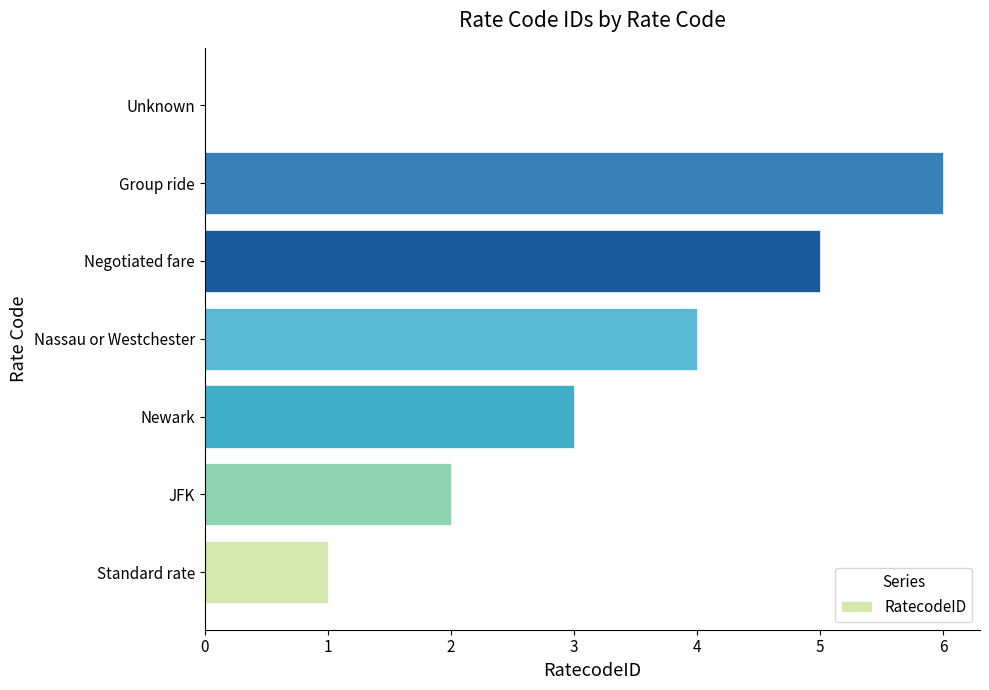

The value at Negotiated fare is 3. True or false?

False